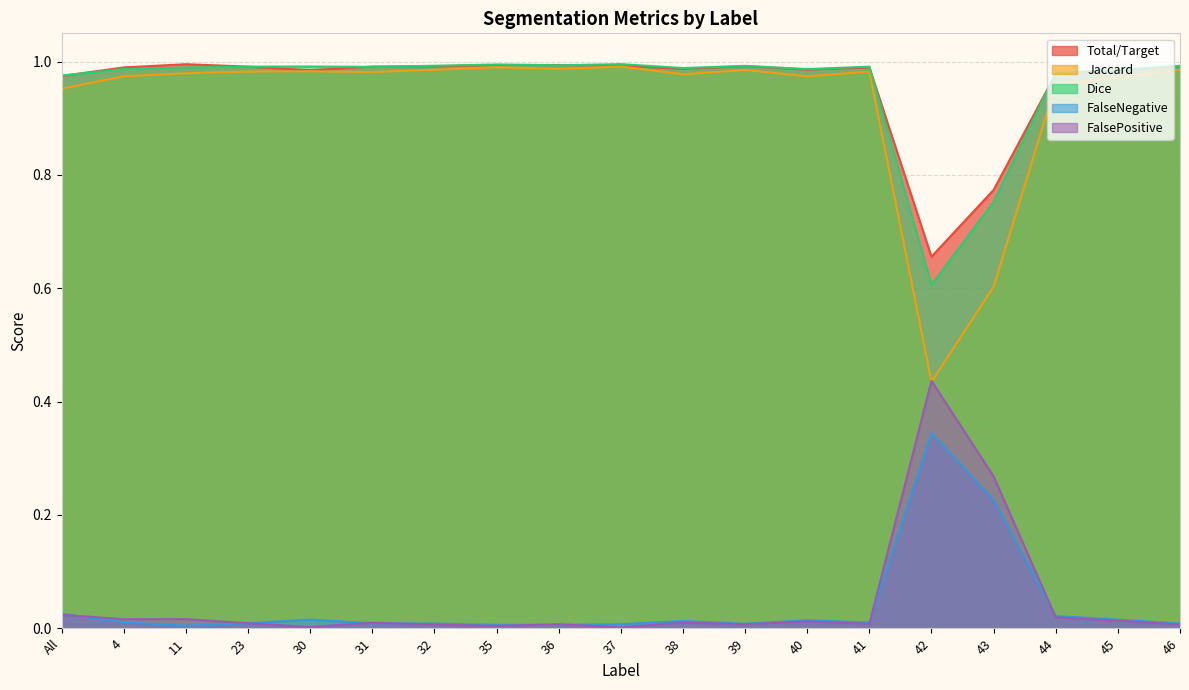

Reading right to left, extract all data points from this chart.

Total/Target: 1.0	1.0	1.0	0.8	0.7	1.0	1.0	1.0	1.0	1.0	1.0	1.0	1.0	1.0	1.0	1.0	1.0	1.0	1.0
Jaccard: 1.0	1.0	1.0	0.6	0.4	1.0	1.0	1.0	1.0	1.0	1.0	1.0	1.0	1.0	1.0	1.0	1.0	1.0	1.0
Dice: 1.0	1.0	1.0	0.8	0.6	1.0	1.0	1.0	1.0	1.0	1.0	1.0	1.0	1.0	1.0	1.0	1.0	1.0	1.0
FalseNegative: 0.0	0.0	0.0	0.2	0.3	0.0	0.0	0.0	0.0	0.0	0.0	0.0	0.0	0.0	0.0	0.0	0.0	0.0	0.0
FalsePositive: 0.0	0.0	0.0	0.3	0.4	0.0	0.0	0.0	0.0	0.0	0.0	0.0	0.0	0.0	0.0	0.0	0.0	0.0	0.0